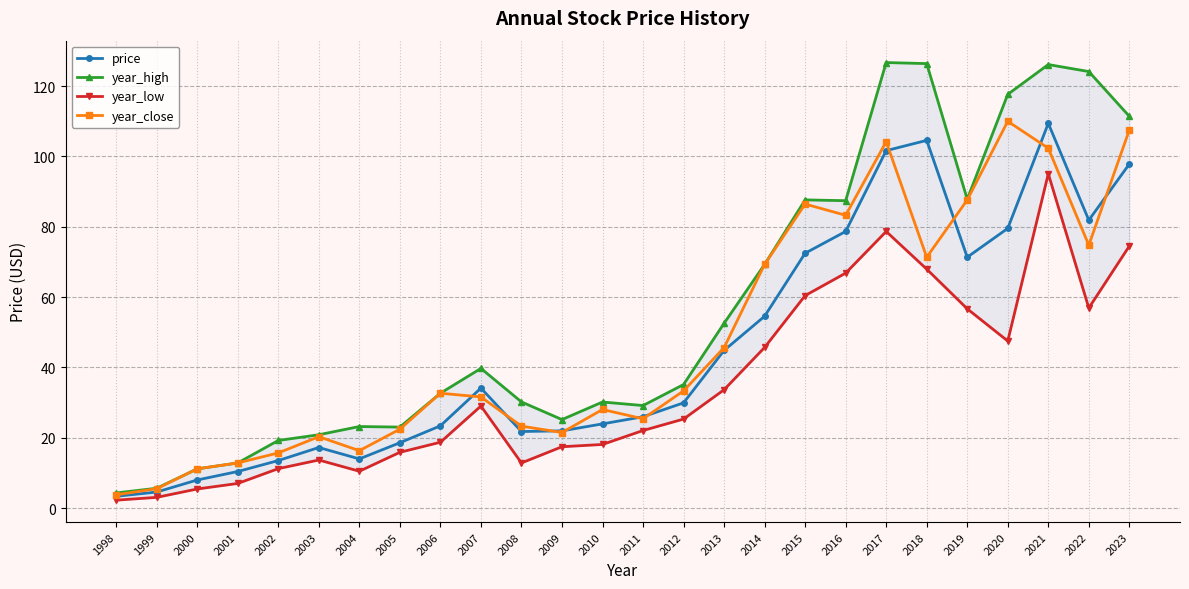

What is the difference between the maximum and minimum values in the price series?

106.0